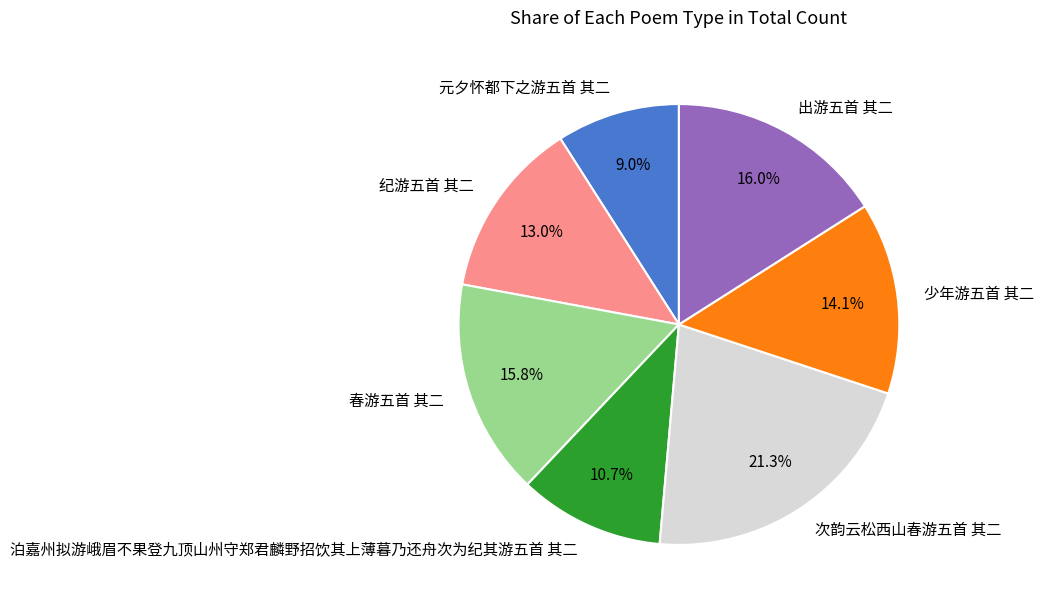

Which slice is the smallest?

元夕怀都下之游五首 其二